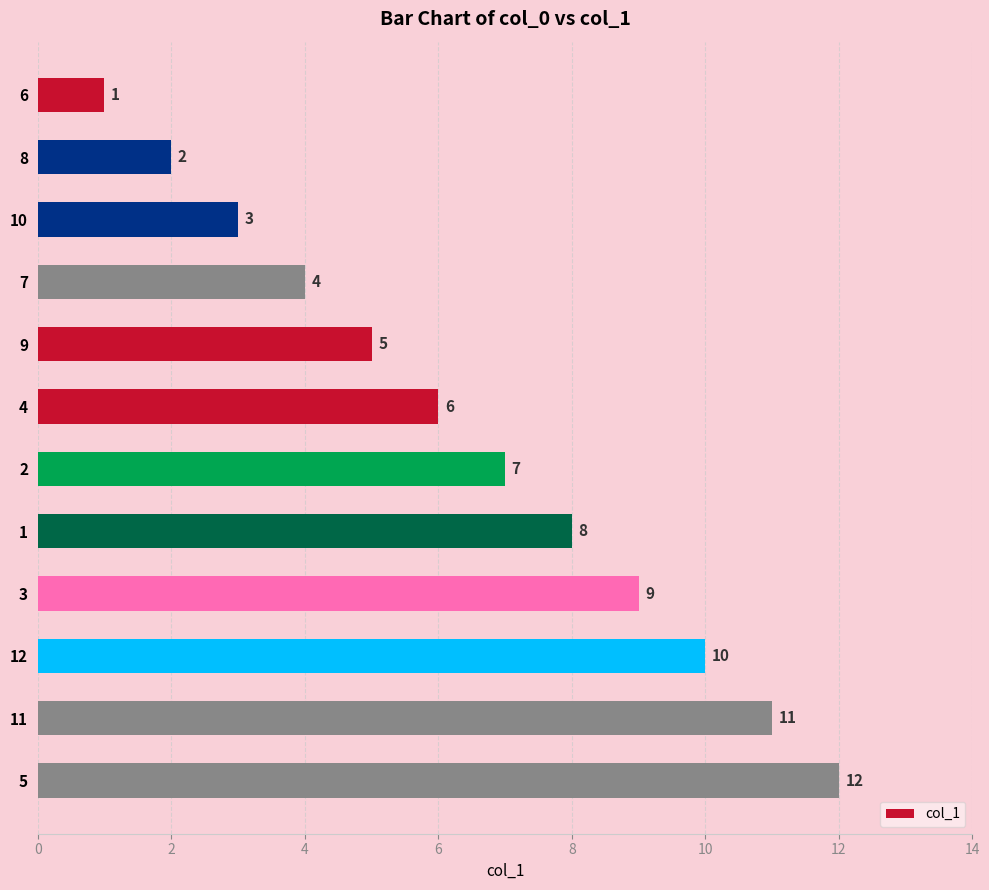

What is the label of the 11th bar from the top?

11